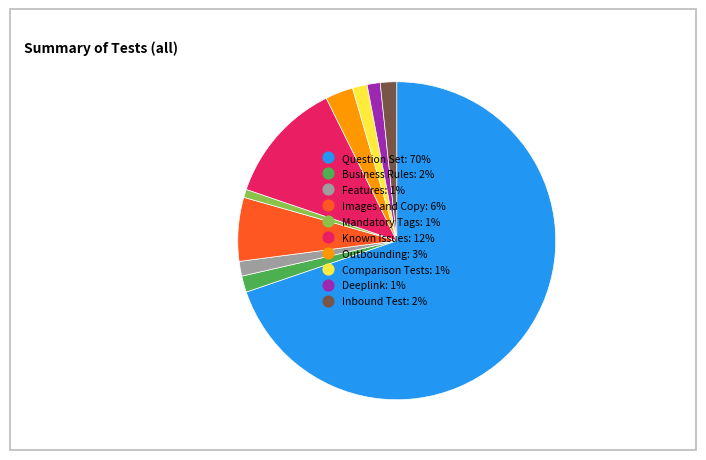

Does any single category account for the majority?

Yes